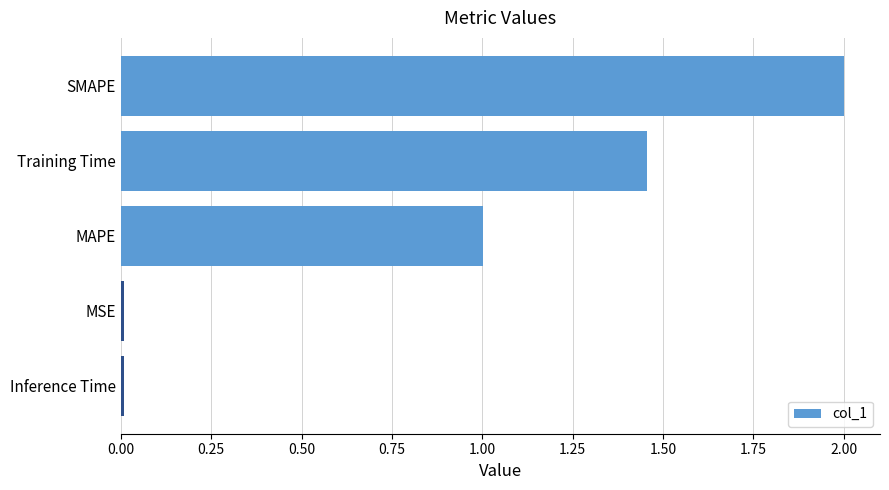

What is the label of the 5th bar from the top?

Inference Time